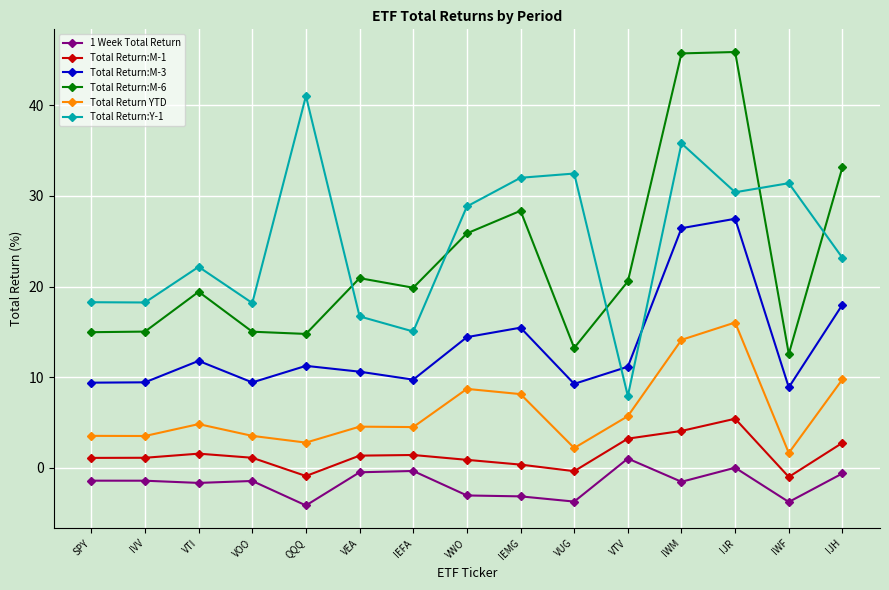

True or false: Total Return:M-6 and Total Return YTD cross at least once.

False